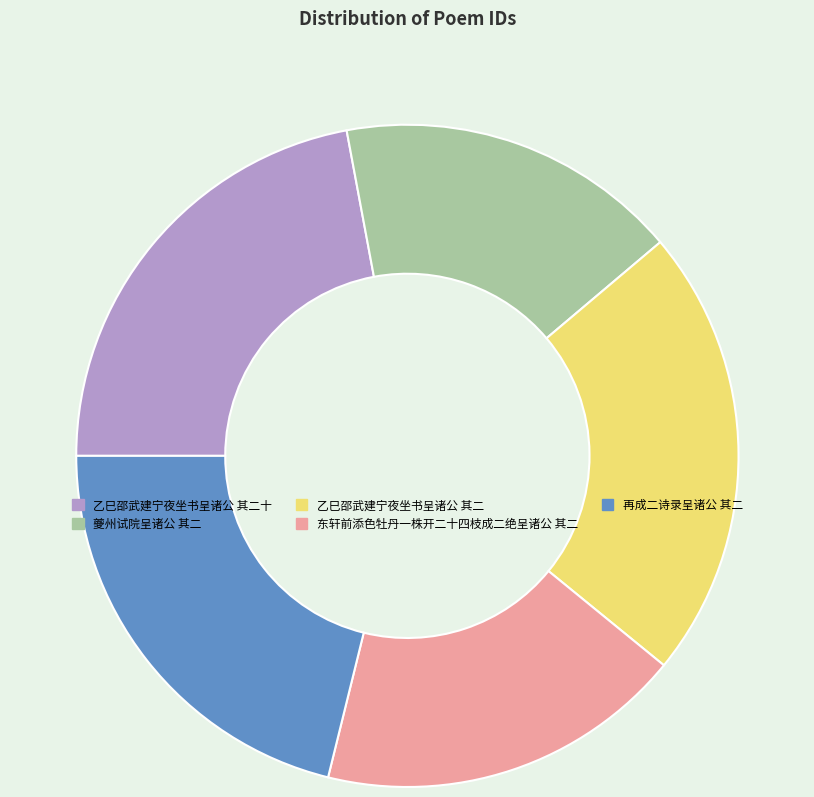

Does 东轩前添色牡丹一株开二十四枝成二绝呈诸公 其二 represent more than half of the total?

No